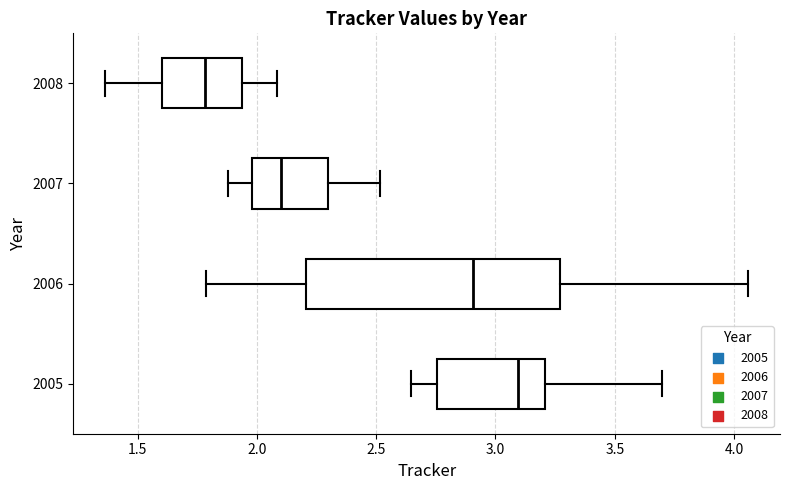

Which box has the furthest to the right median line?

2005